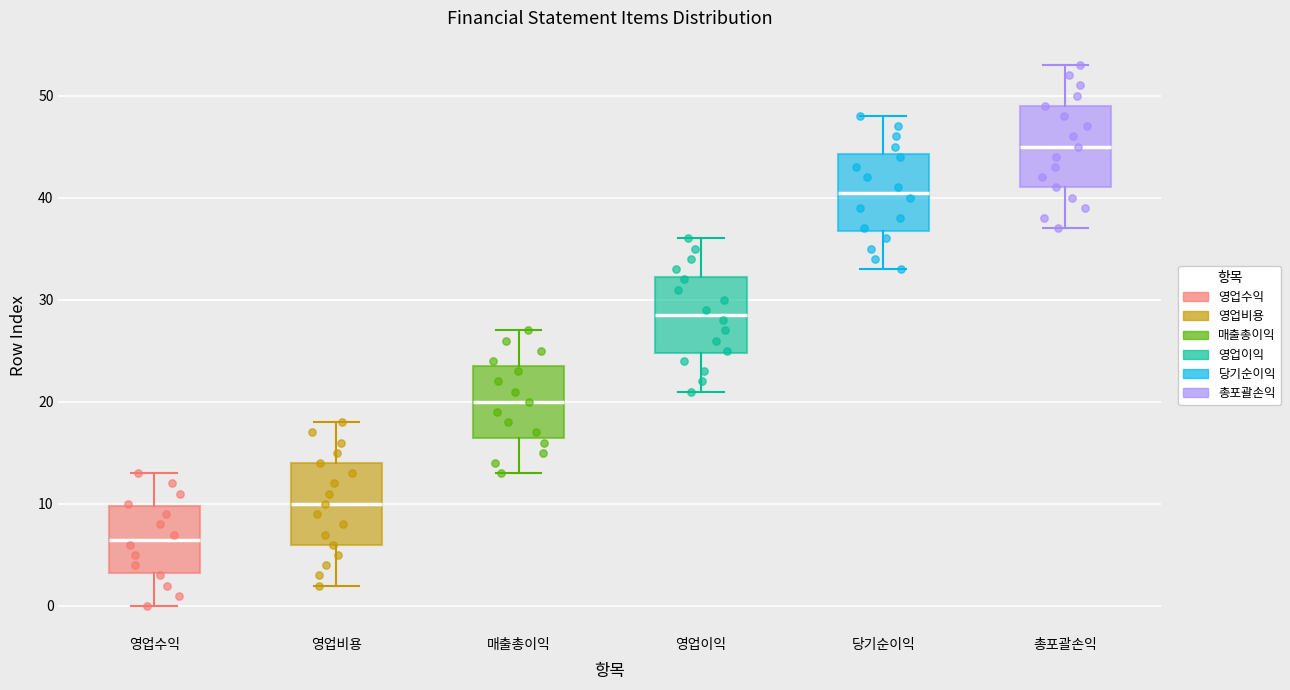

Where is the lower edge of the box for 매출총이익 on the y-axis? The values are not printed on the chart, so give them approximately, as read against the axis.

17